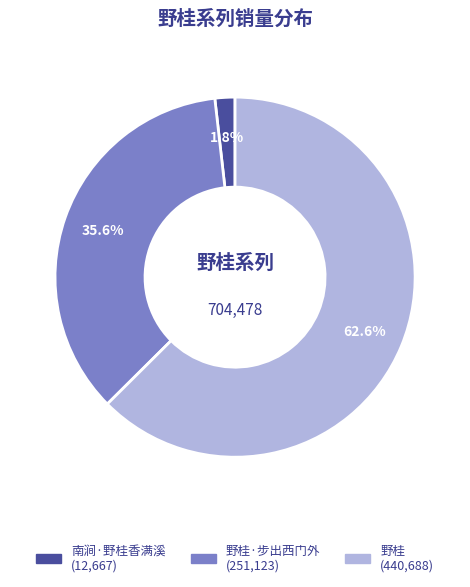

Does any single category account for the majority?

Yes